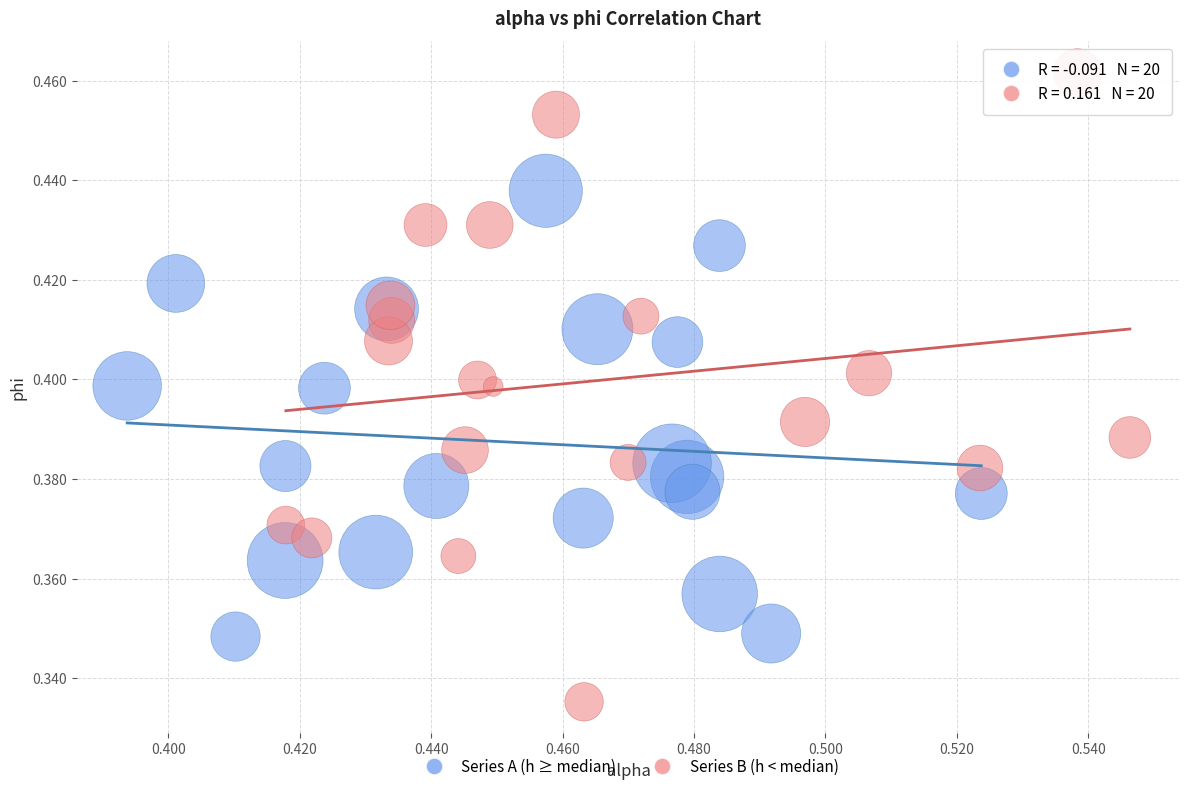

Which series contains the highest Y value?

Series B (h < median)